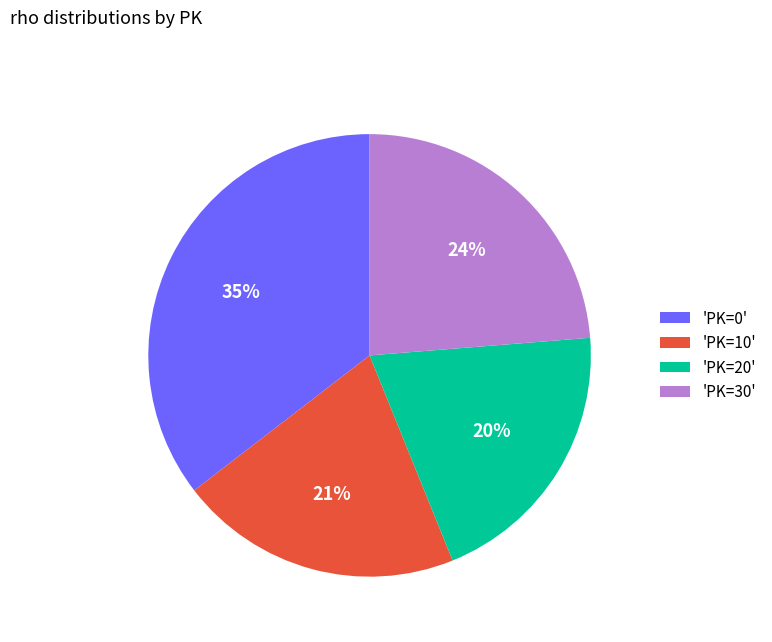

Do 'PK=30' and 'PK=10' together represent more than half of the pie?

No